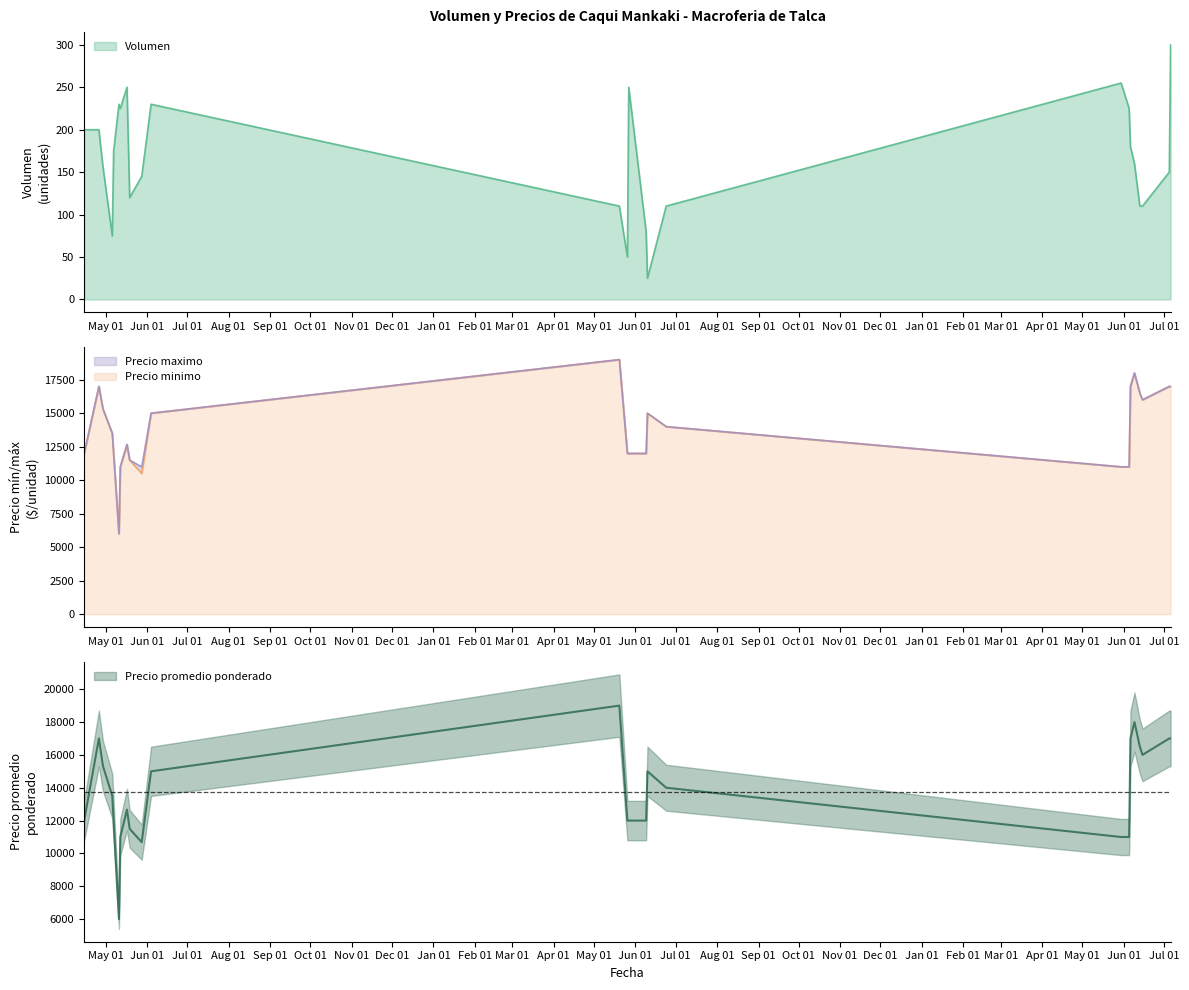

How many lines are shown in the chart?

4